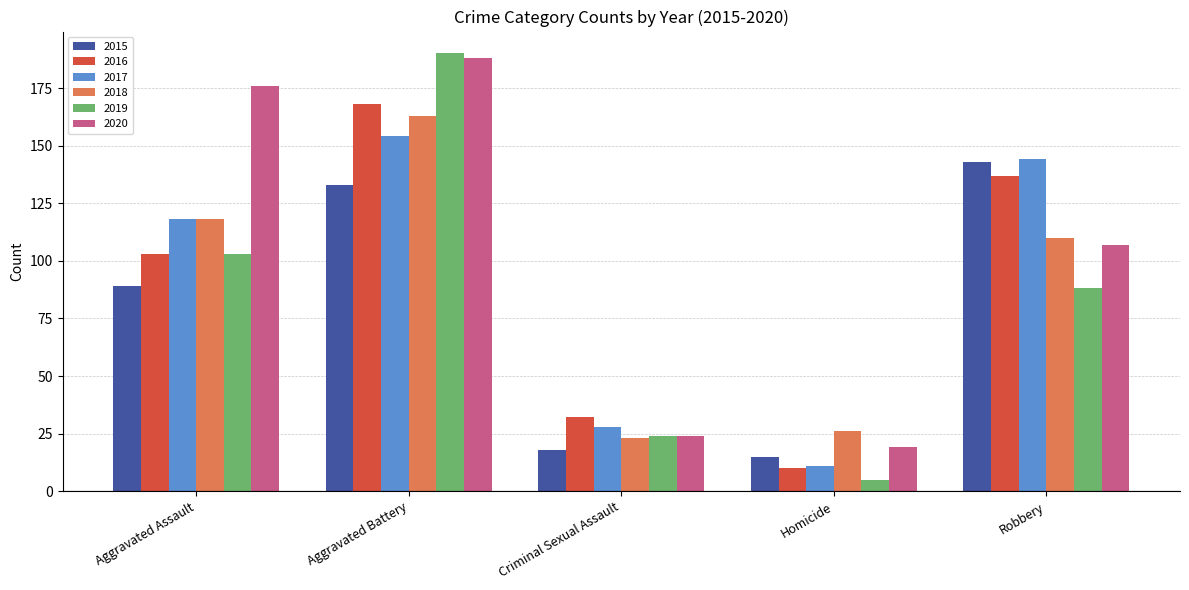

Reading left to right, list all the values displayed in this chart.

2015: Aggravated Assault=89	Aggravated Battery=133	Criminal Sexual Assault=18	Homicide=15	Robbery=143
2016: Aggravated Assault=103	Aggravated Battery=168	Criminal Sexual Assault=32	Homicide=10	Robbery=137
2017: Aggravated Assault=118	Aggravated Battery=154	Criminal Sexual Assault=28	Homicide=11	Robbery=144
2018: Aggravated Assault=118	Aggravated Battery=163	Criminal Sexual Assault=23	Homicide=26	Robbery=110
2019: Aggravated Assault=103	Aggravated Battery=190	Criminal Sexual Assault=24	Homicide=5	Robbery=88
2020: Aggravated Assault=176	Aggravated Battery=188	Criminal Sexual Assault=24	Homicide=19	Robbery=107